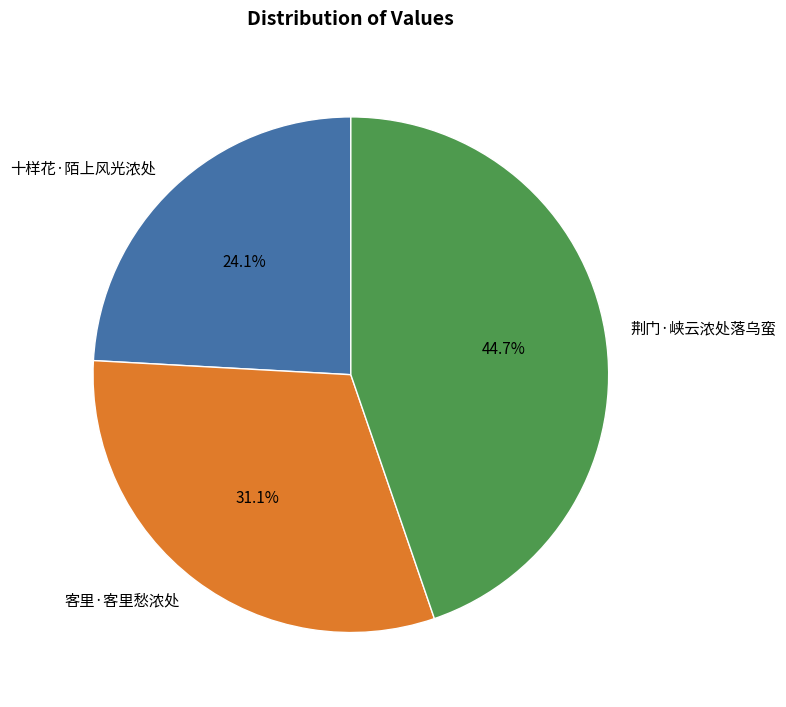

Which has a higher value, 客里·客里愁浓处 or 荆门·峡云浓处落乌蛮?

荆门·峡云浓处落乌蛮